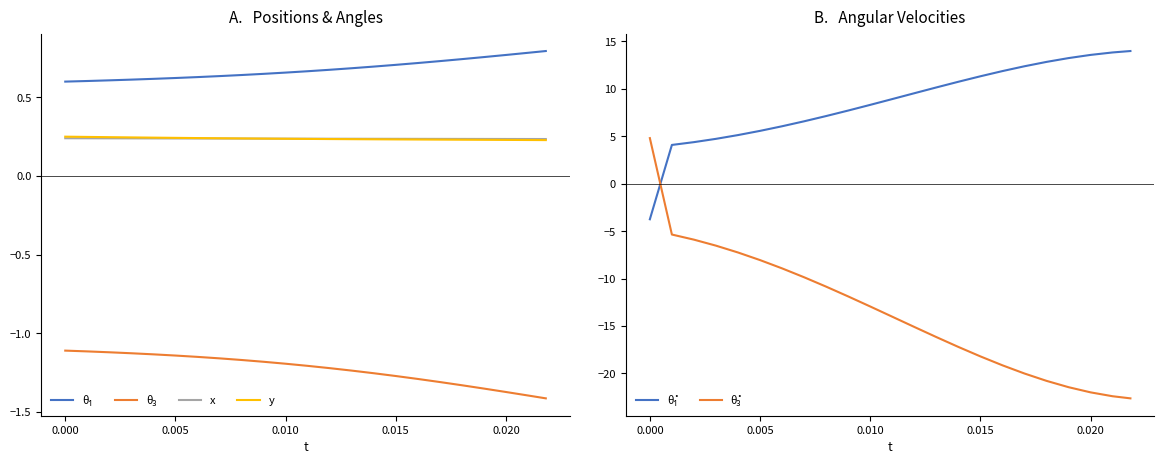

What are all the series names shown in the legend?

θ₁, θ₃, x, y, θ̇₁, θ̇₃